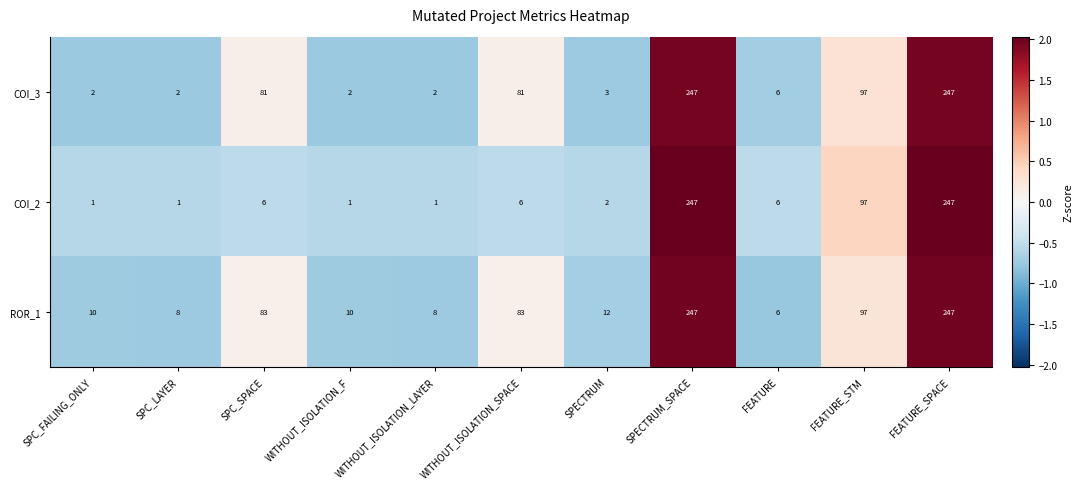

Which series has the largest total across all categories?

ROR_1